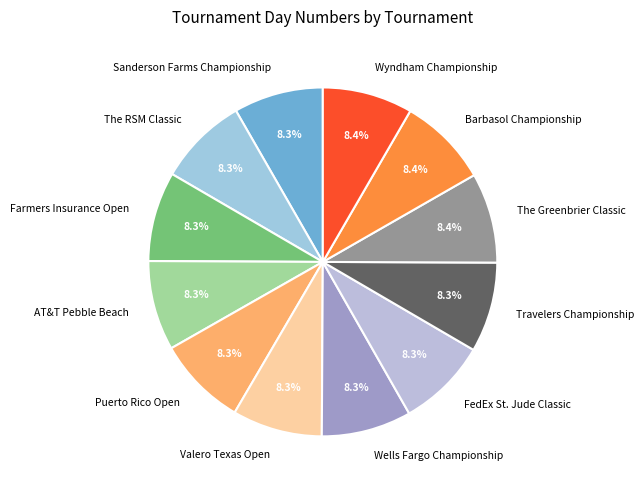

What percentage is NOT represented by Farmers Insurance Open?

91.7%